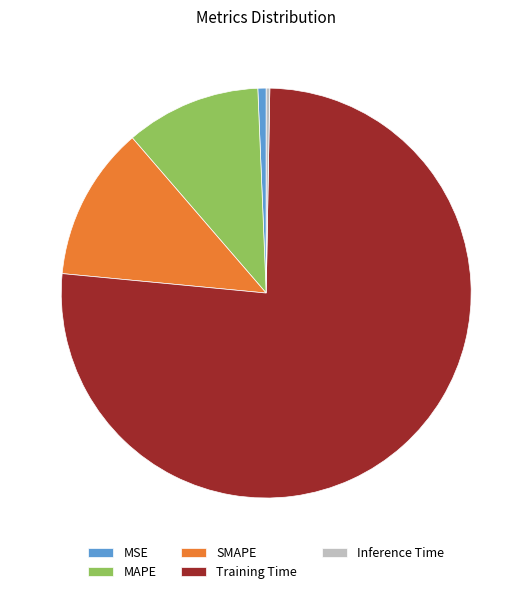

Does Inference Time account for over 50% of the chart?

No